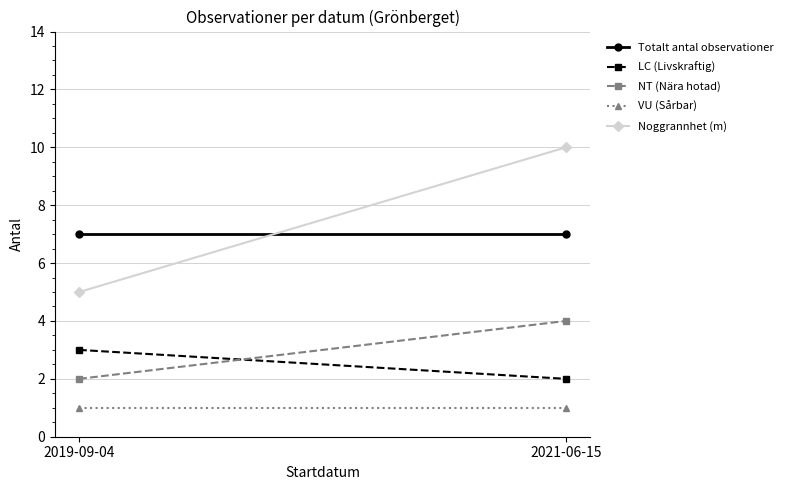

Is this an area chart (filled region under the line)?

No